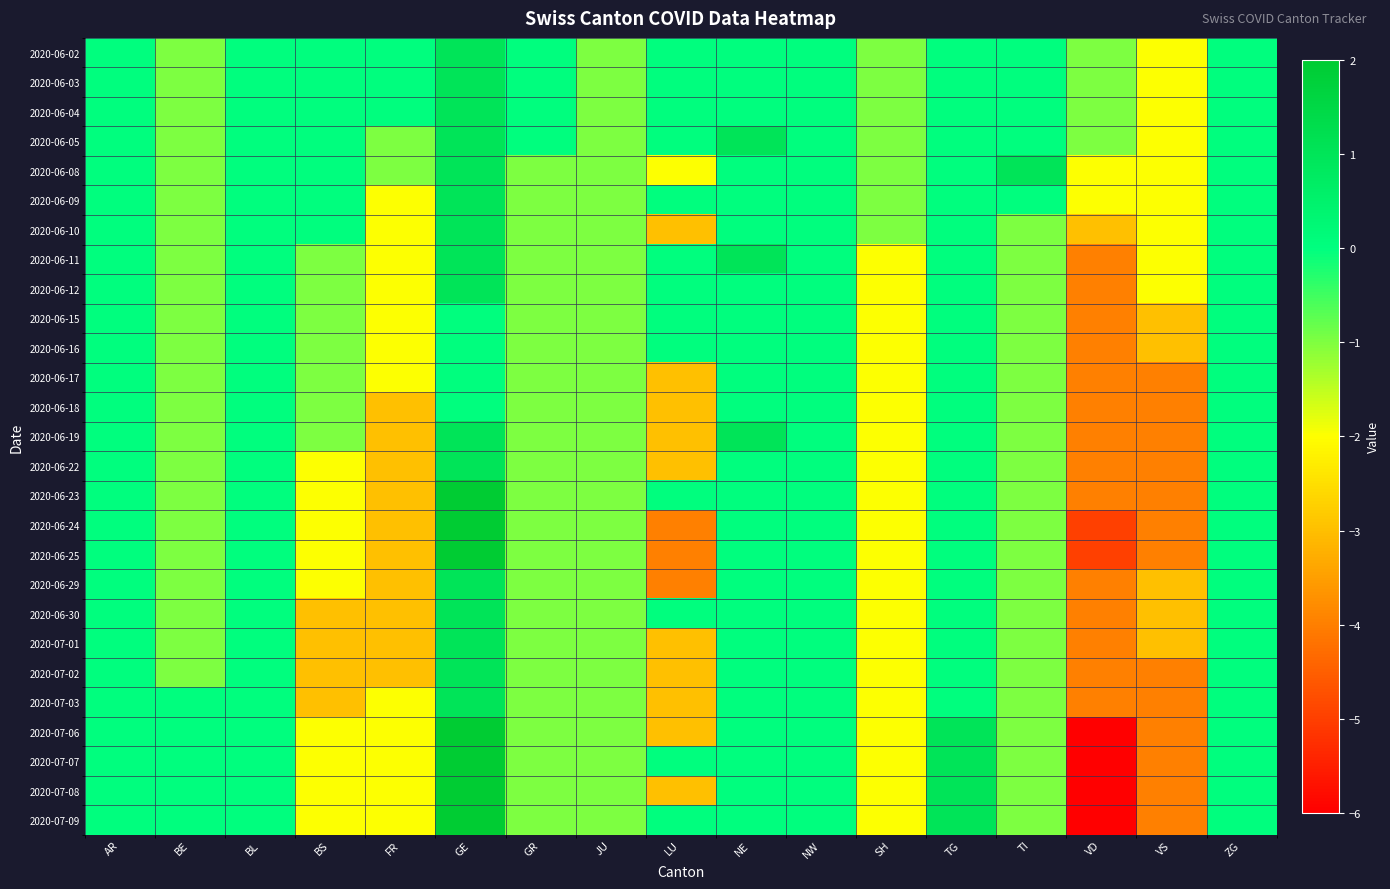

Reading left to right, what are all the values shown in this chart?

2020-06-02: AR=0	BE=-1	BL=0	BS=0	FR=0	GE=1	GR=0	JU=-1	LU=0	NE=0	NW=0	SH=-1	TG=0	TI=0	VD=-1	VS=-2	ZG=0
2020-06-03: AR=0	BE=-1	BL=0	BS=0	FR=0	GE=1	GR=0	JU=-1	LU=0	NE=0	NW=0	SH=-1	TG=0	TI=0	VD=-1	VS=-2	ZG=0
2020-06-04: AR=0	BE=-1	BL=0	BS=0	FR=0	GE=1	GR=0	JU=-1	LU=0	NE=0	NW=0	SH=-1	TG=0	TI=0	VD=-1	VS=-2	ZG=0
2020-06-05: AR=0	BE=-1	BL=0	BS=0	FR=-1	GE=1	GR=0	JU=-1	LU=0	NE=1	NW=0	SH=-1	TG=0	TI=0	VD=-1	VS=-2	ZG=0
2020-06-08: AR=0	BE=-1	BL=0	BS=0	FR=-1	GE=1	GR=-1	JU=-1	LU=-2	NE=0	NW=0	SH=-1	TG=0	TI=1	VD=-2	VS=-2	ZG=0
2020-06-09: AR=0	BE=-1	BL=0	BS=0	FR=-2	GE=1	GR=-1	JU=-1	LU=0	NE=0	NW=0	SH=-1	TG=0	TI=0	VD=-2	VS=-2	ZG=0
2020-06-10: AR=0	BE=-1	BL=0	BS=0	FR=-2	GE=1	GR=-1	JU=-1	LU=-3	NE=0	NW=0	SH=-1	TG=0	TI=-1	VD=-3	VS=-2	ZG=0
2020-06-11: AR=0	BE=-1	BL=0	BS=-1	FR=-2	GE=1	GR=-1	JU=-1	LU=0	NE=1	NW=0	SH=-2	TG=0	TI=-1	VD=-4	VS=-2	ZG=0
2020-06-12: AR=0	BE=-1	BL=0	BS=-1	FR=-2	GE=1	GR=-1	JU=-1	LU=0	NE=0	NW=0	SH=-2	TG=0	TI=-1	VD=-4	VS=-2	ZG=0
2020-06-15: AR=0	BE=-1	BL=0	BS=-1	FR=-2	GE=0	GR=-1	JU=-1	LU=0	NE=0	NW=0	SH=-2	TG=0	TI=-1	VD=-4	VS=-3	ZG=0
2020-06-16: AR=0	BE=-1	BL=0	BS=-1	FR=-2	GE=0	GR=-1	JU=-1	LU=0	NE=0	NW=0	SH=-2	TG=0	TI=-1	VD=-4	VS=-3	ZG=0
2020-06-17: AR=0	BE=-1	BL=0	BS=-1	FR=-2	GE=0	GR=-1	JU=-1	LU=-3	NE=0	NW=0	SH=-2	TG=0	TI=-1	VD=-4	VS=-4	ZG=0
2020-06-18: AR=0	BE=-1	BL=0	BS=-1	FR=-3	GE=0	GR=-1	JU=-1	LU=-3	NE=0	NW=0	SH=-2	TG=0	TI=-1	VD=-4	VS=-4	ZG=0
2020-06-19: AR=0	BE=-1	BL=0	BS=-1	FR=-3	GE=1	GR=-1	JU=-1	LU=-3	NE=1	NW=0	SH=-2	TG=0	TI=-1	VD=-4	VS=-4	ZG=0
2020-06-22: AR=0	BE=-1	BL=0	BS=-2	FR=-3	GE=1	GR=-1	JU=-1	LU=-3	NE=0	NW=0	SH=-2	TG=0	TI=-1	VD=-4	VS=-4	ZG=0
2020-06-23: AR=0	BE=-1	BL=0	BS=-2	FR=-3	GE=2	GR=-1	JU=-1	LU=0	NE=0	NW=0	SH=-2	TG=0	TI=-1	VD=-4	VS=-4	ZG=0
2020-06-24: AR=0	BE=-1	BL=0	BS=-2	FR=-3	GE=2	GR=-1	JU=-1	LU=-4	NE=0	NW=0	SH=-2	TG=0	TI=-1	VD=-5	VS=-4	ZG=0
2020-06-25: AR=0	BE=-1	BL=0	BS=-2	FR=-3	GE=2	GR=-1	JU=-1	LU=-4	NE=0	NW=0	SH=-2	TG=0	TI=-1	VD=-5	VS=-4	ZG=0
2020-06-29: AR=0	BE=-1	BL=0	BS=-2	FR=-3	GE=1	GR=-1	JU=-1	LU=-4	NE=0	NW=0	SH=-2	TG=0	TI=-1	VD=-4	VS=-3	ZG=0
2020-06-30: AR=0	BE=-1	BL=0	BS=-3	FR=-3	GE=1	GR=-1	JU=-1	LU=0	NE=0	NW=0	SH=-2	TG=0	TI=-1	VD=-4	VS=-3	ZG=0
2020-07-01: AR=0	BE=-1	BL=0	BS=-3	FR=-3	GE=1	GR=-1	JU=-1	LU=-3	NE=0	NW=0	SH=-2	TG=0	TI=-1	VD=-4	VS=-3	ZG=0
2020-07-02: AR=0	BE=-1	BL=0	BS=-3	FR=-3	GE=1	GR=-1	JU=-1	LU=-3	NE=0	NW=0	SH=-2	TG=0	TI=-1	VD=-4	VS=-4	ZG=0
2020-07-03: AR=0	BE=0	BL=0	BS=-3	FR=-2	GE=1	GR=-1	JU=-1	LU=-3	NE=0	NW=0	SH=-2	TG=0	TI=-1	VD=-4	VS=-4	ZG=0
2020-07-06: AR=0	BE=0	BL=0	BS=-2	FR=-2	GE=2	GR=-1	JU=-1	LU=-3	NE=0	NW=0	SH=-2	TG=1	TI=-1	VD=-6	VS=-4	ZG=0
2020-07-07: AR=0	BE=0	BL=0	BS=-2	FR=-2	GE=2	GR=-1	JU=-1	LU=0	NE=0	NW=0	SH=-2	TG=1	TI=-1	VD=-6	VS=-4	ZG=0
2020-07-08: AR=0	BE=0	BL=0	BS=-2	FR=-2	GE=2	GR=-1	JU=-1	LU=-3	NE=0	NW=0	SH=-2	TG=1	TI=-1	VD=-6	VS=-4	ZG=0
2020-07-09: AR=0	BE=0	BL=0	BS=-2	FR=-2	GE=2	GR=-1	JU=-1	LU=0	NE=0	NW=0	SH=-2	TG=1	TI=-1	VD=-6	VS=-4	ZG=0